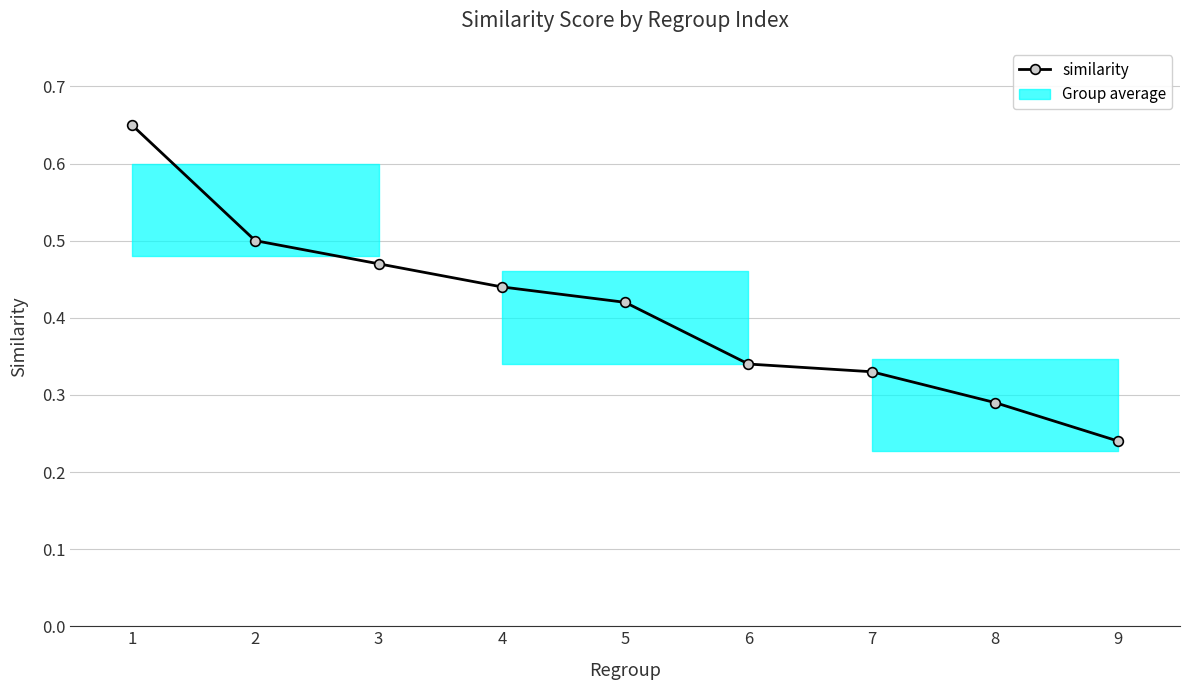

What is the sum of all values?

3.7